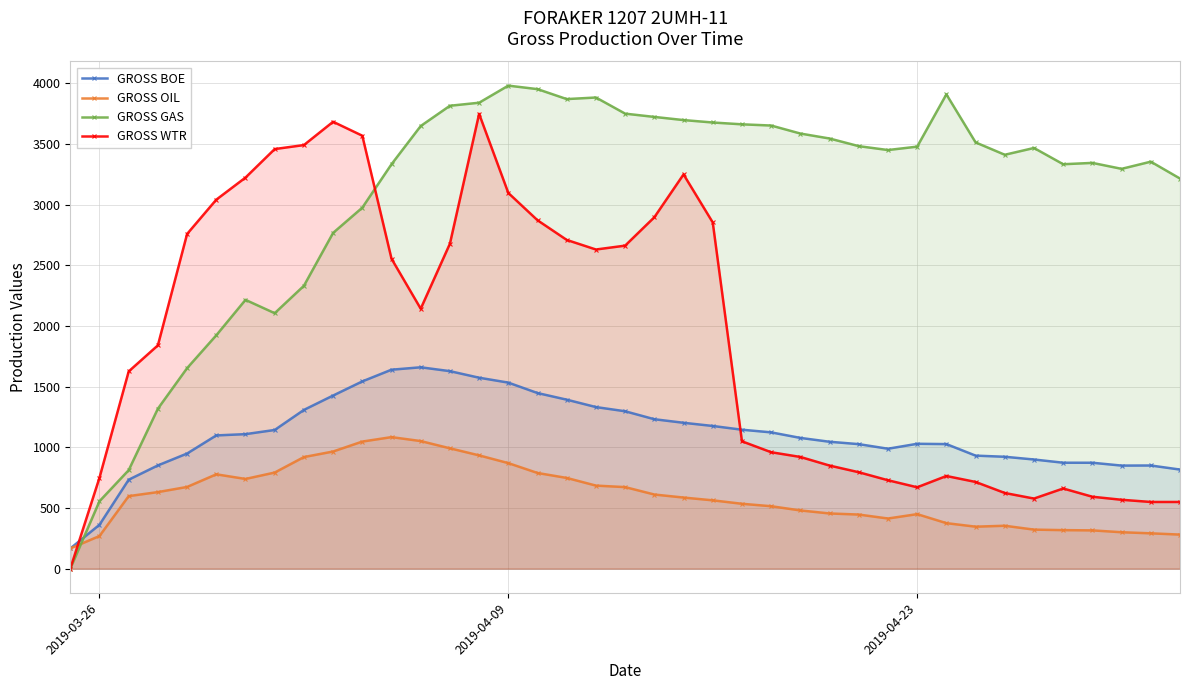

After their last crossing, which series has the higher values: GROSS OIL or GROSS WTR?

GROSS WTR